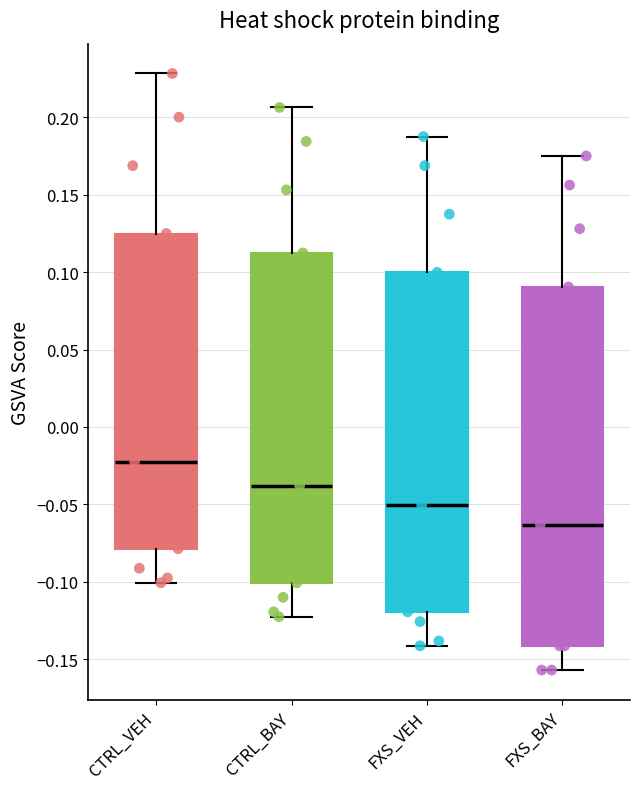

Comparing the boxes themselves (not the whiskers), which one is the tallest?

FXS_BAY